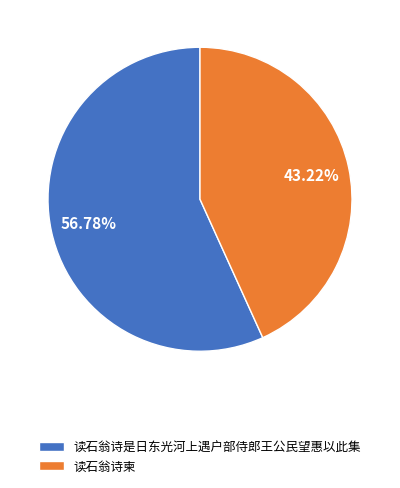

The 读石翁诗是日东光河上遇户部侍郎王公民望惠以此集 slice represents 48% of the pie. True or false?

False